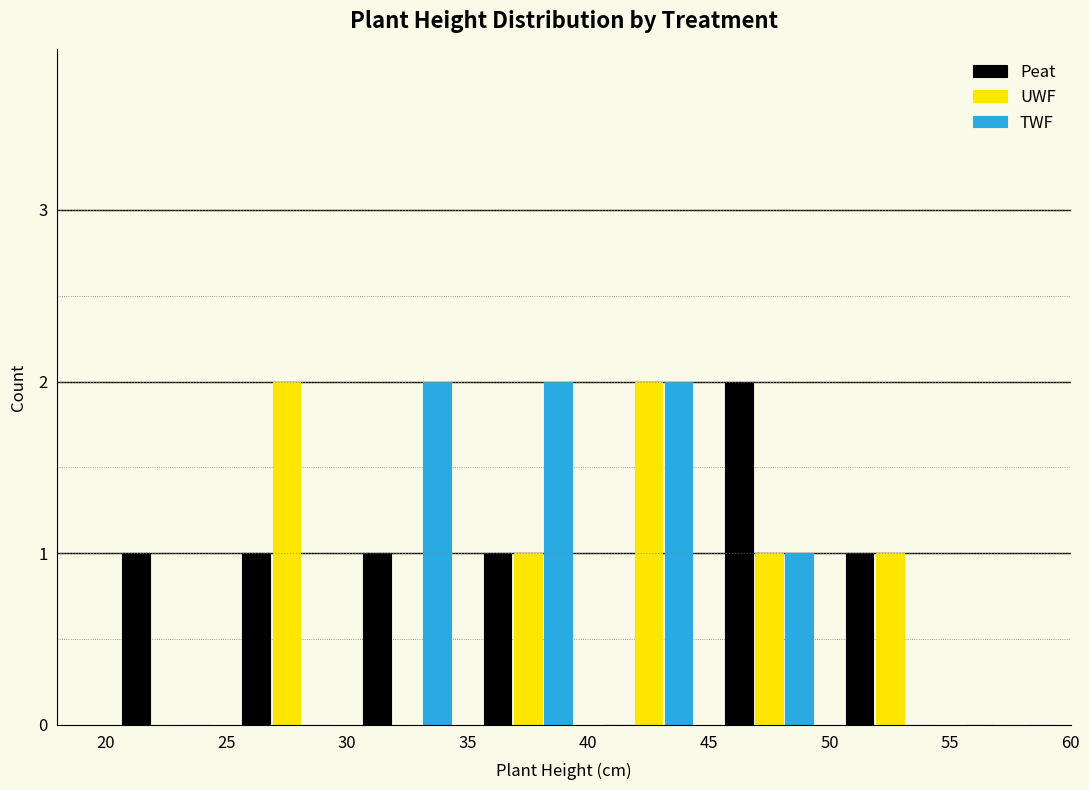

Reading left to right, list every range on the x-axis with the height of the bar of each series over it. The values are not printed on the chart, so give them approximately, as read against the axis.

20 to 25: Peat=1	UWF=0	TWF=0
25 to 30: Peat=1	UWF=2	TWF=0
30 to 35: Peat=1	UWF=0	TWF=2
35 to 40: Peat=1	UWF=1	TWF=2
40 to 45: Peat=0	UWF=2	TWF=2
45 to 50: Peat=2	UWF=1	TWF=1
50 to 55: Peat=1	UWF=1	TWF=0
55 to 60: Peat=0	UWF=0	TWF=0